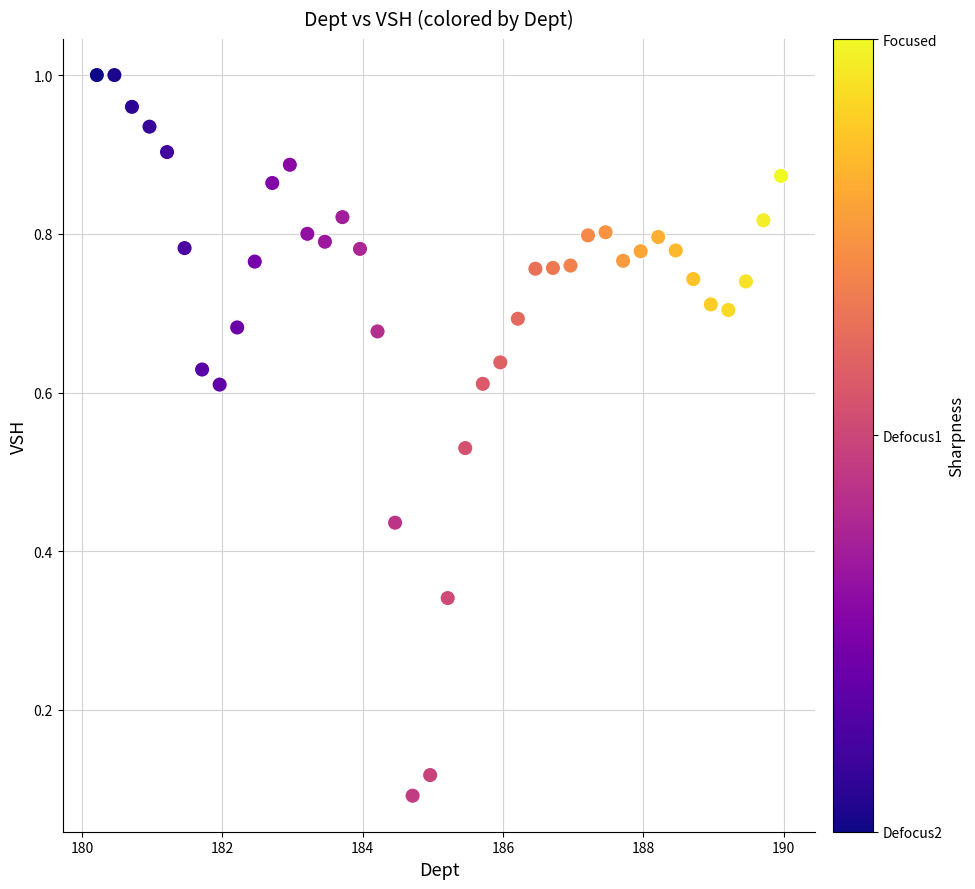

What is the range of X values (max minus min)?

9.8